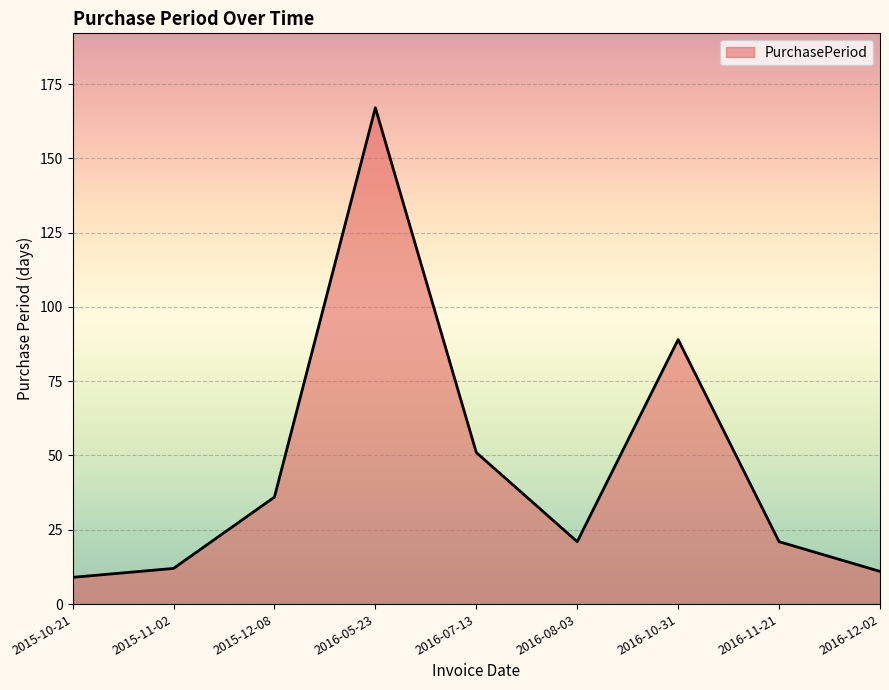

True or false: the data has more than 0 interior local peaks.

True